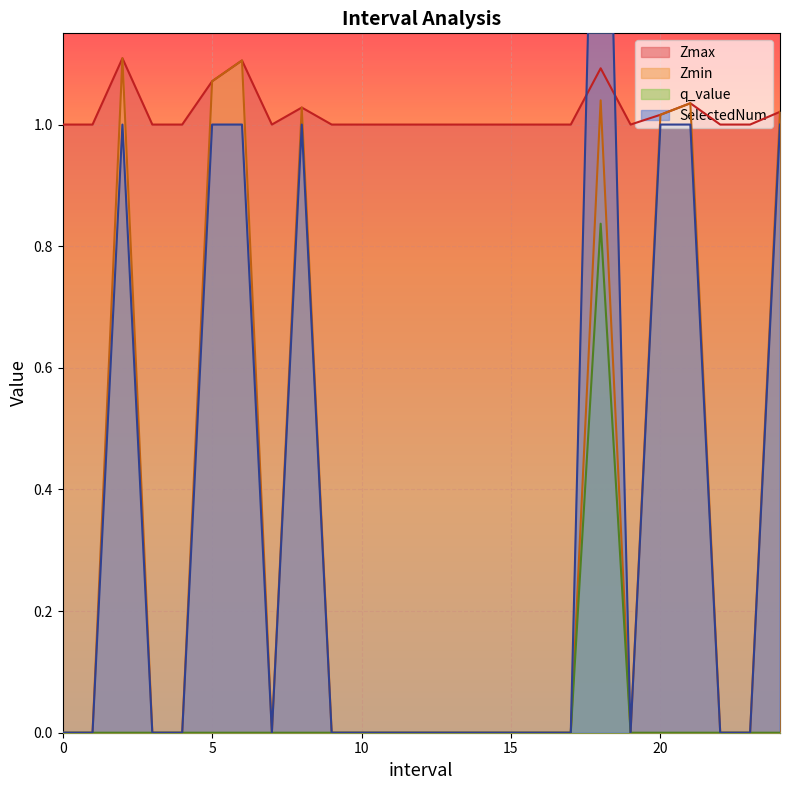

At which category does Zmin reach its first local valley?

7